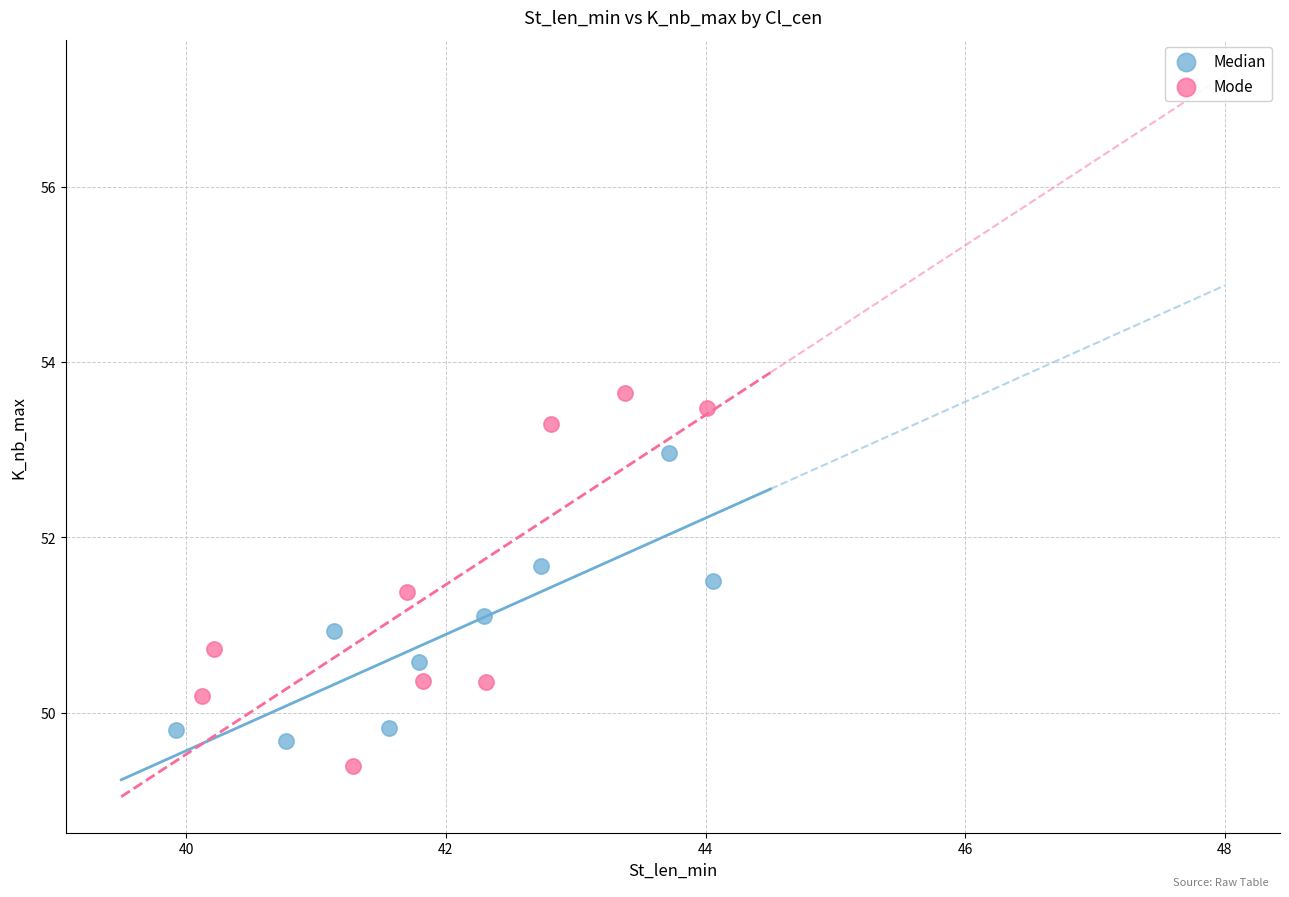

Which series has the largest Y range (max minus min)?

Mode